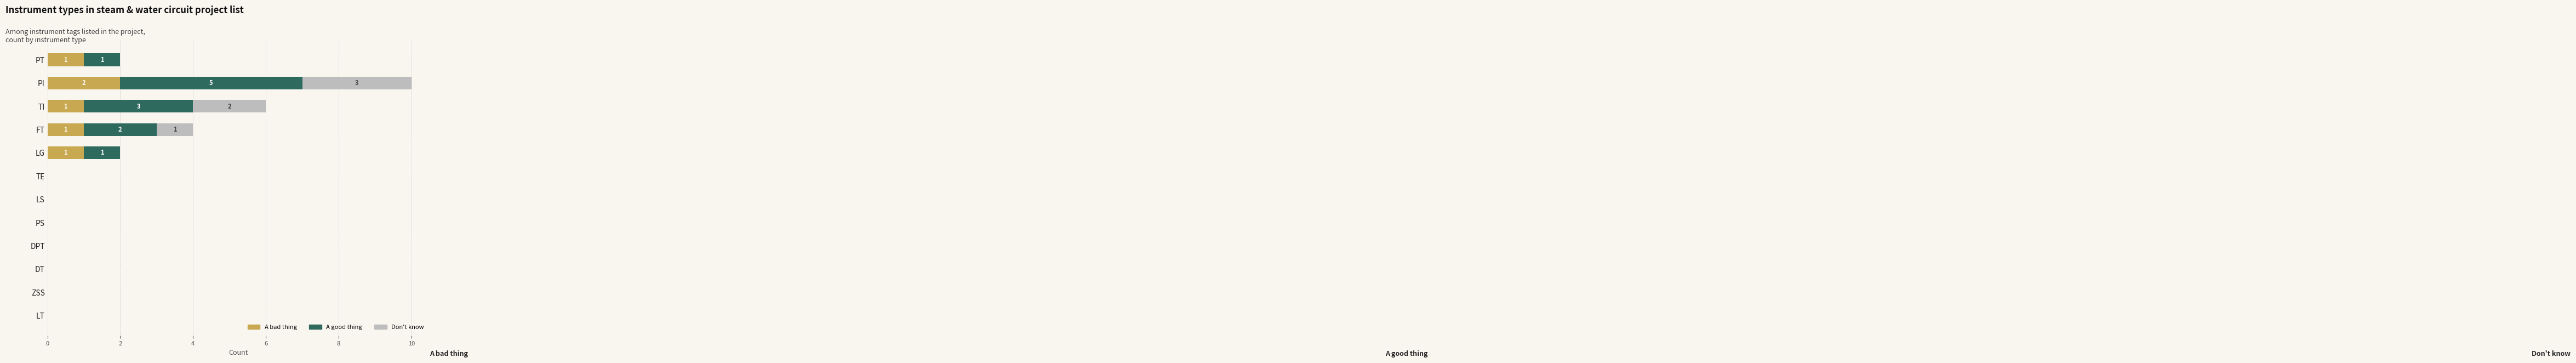

What is the sum of all A bad thing values?

6